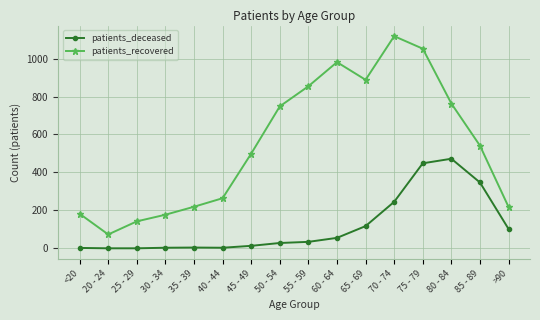

What is the highest value of the patients_deceased series?

472